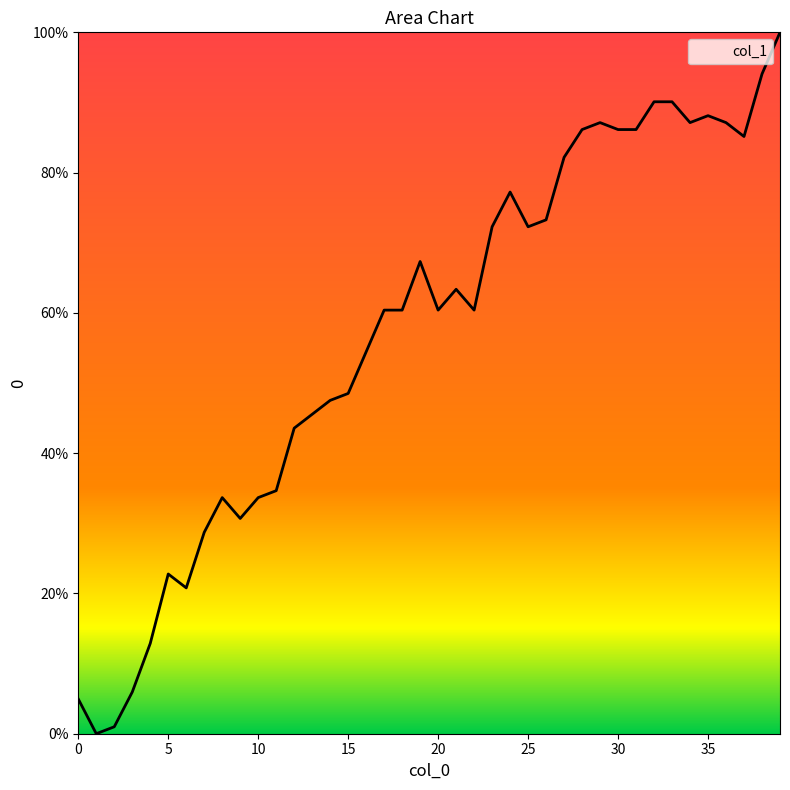

How many positive values are there?

39